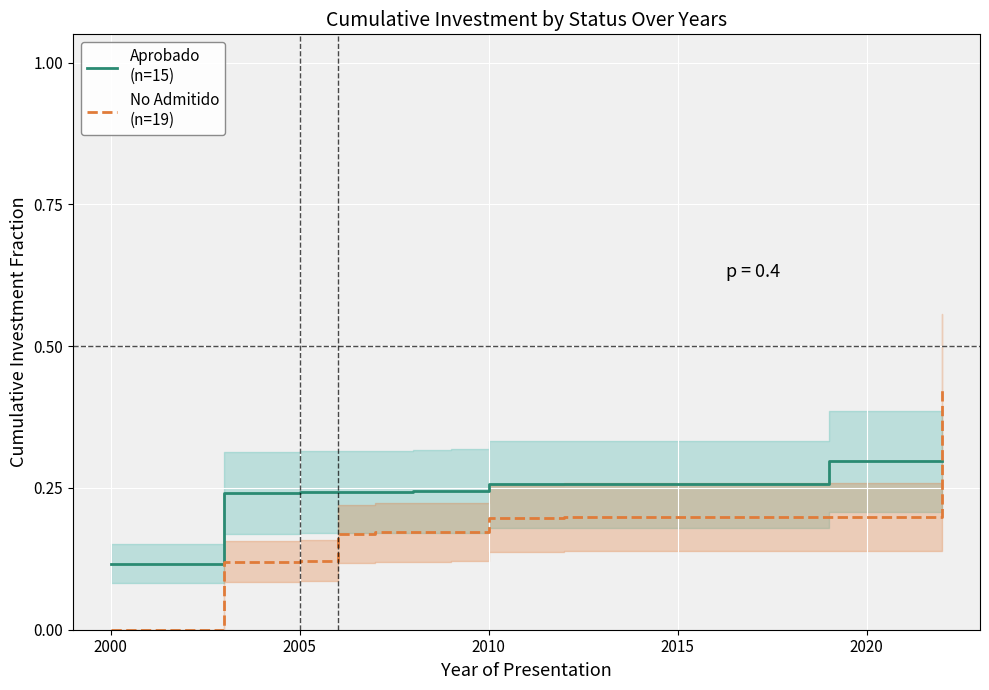

What is the difference between the maximum and minimum values in the Aprobado
(n=15) series?

0.2